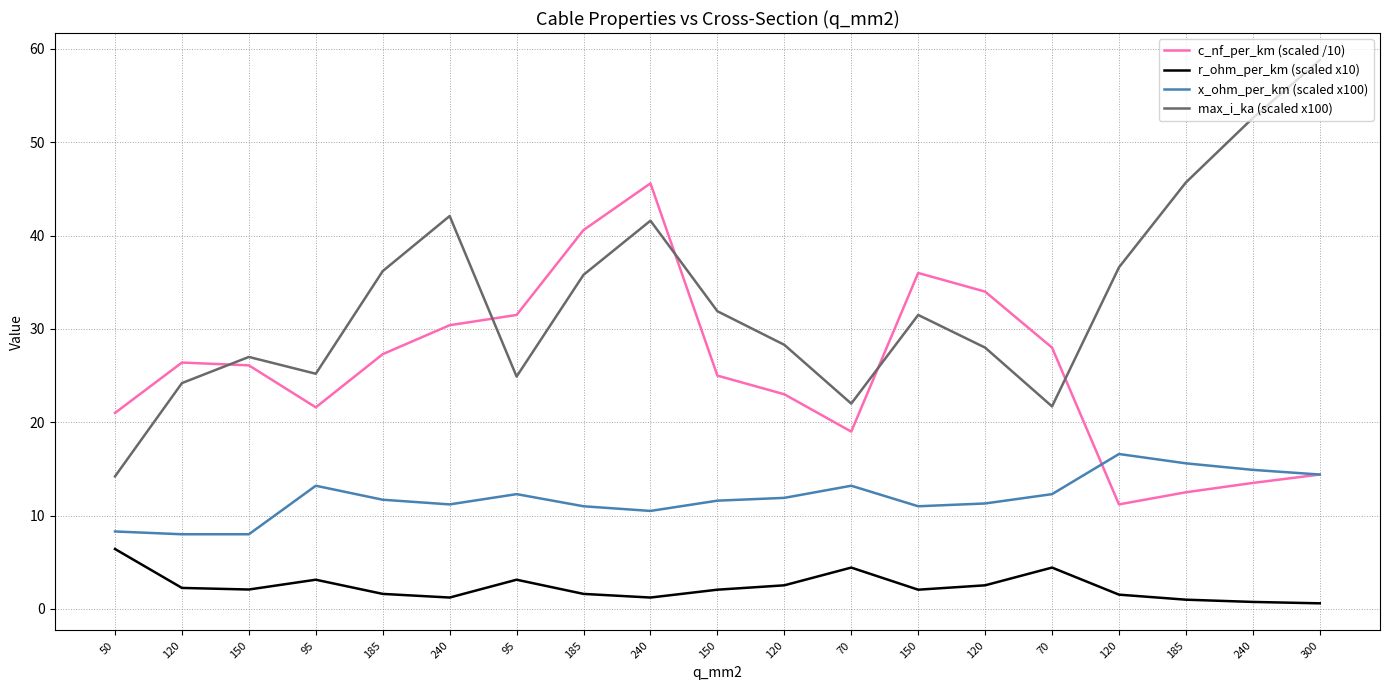

What are all the series names shown in the legend?

c_nf_per_km (scaled /10), r_ohm_per_km (scaled x10), x_ohm_per_km (scaled x100), max_i_ka (scaled x100)